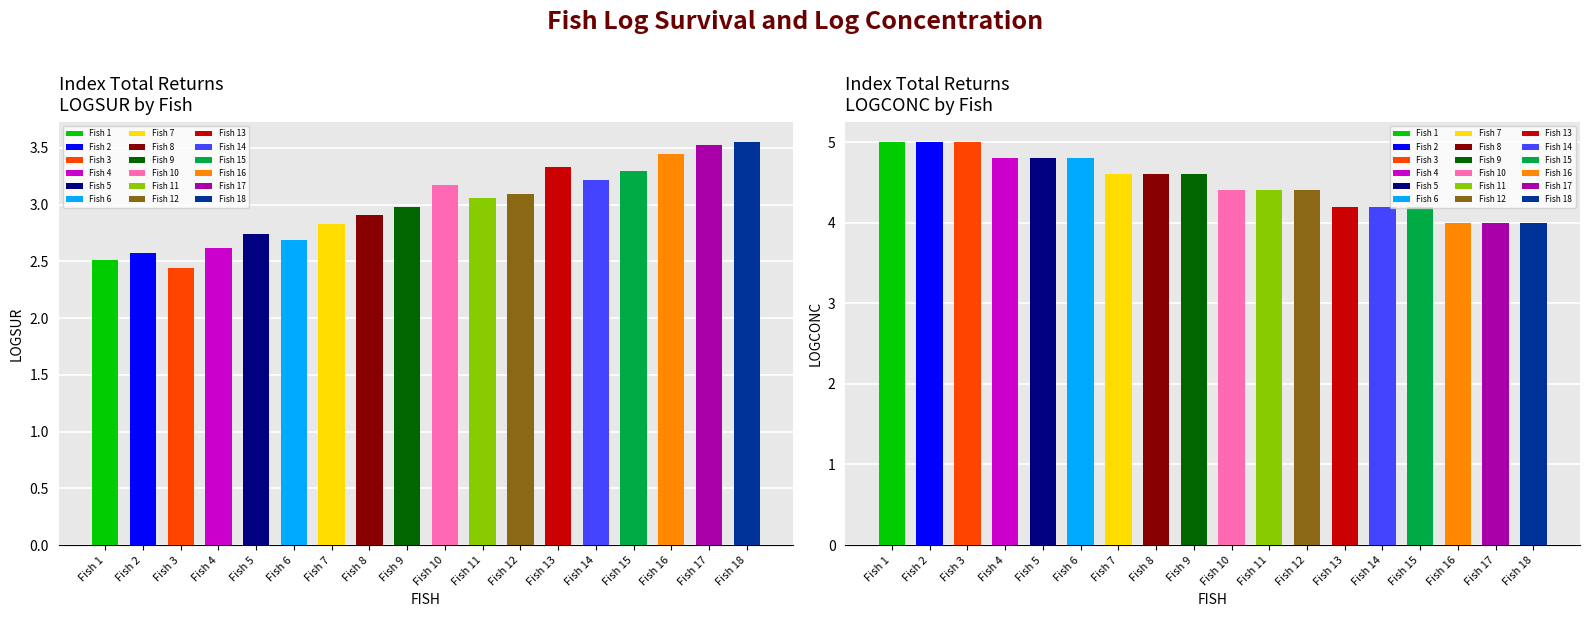

What is the approximate value of LOGCONC at 10?

4.4